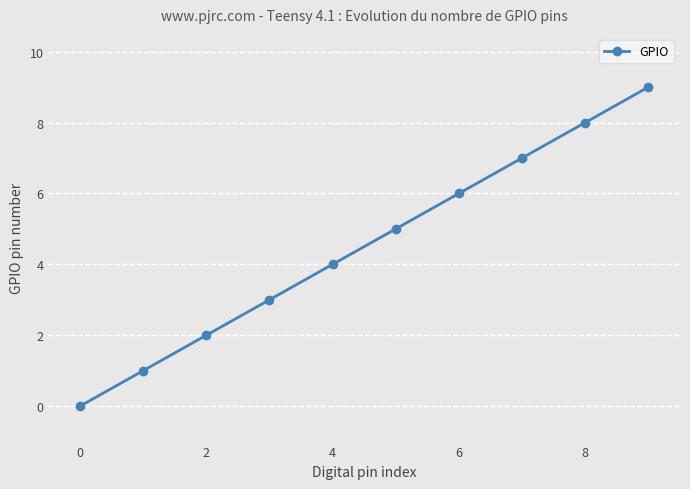

True or false: there are more than 2 points higher than both neighbors.

False